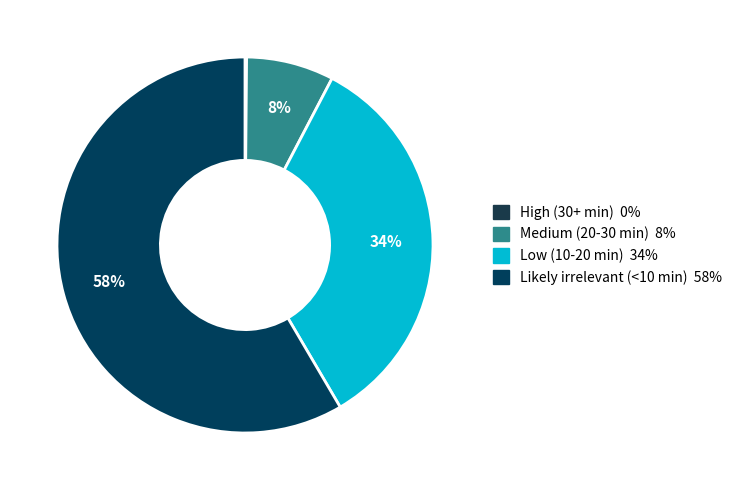

To the nearest percent, what is the combined percentage of Medium (20-30 min) and High (30+ min)?

8%